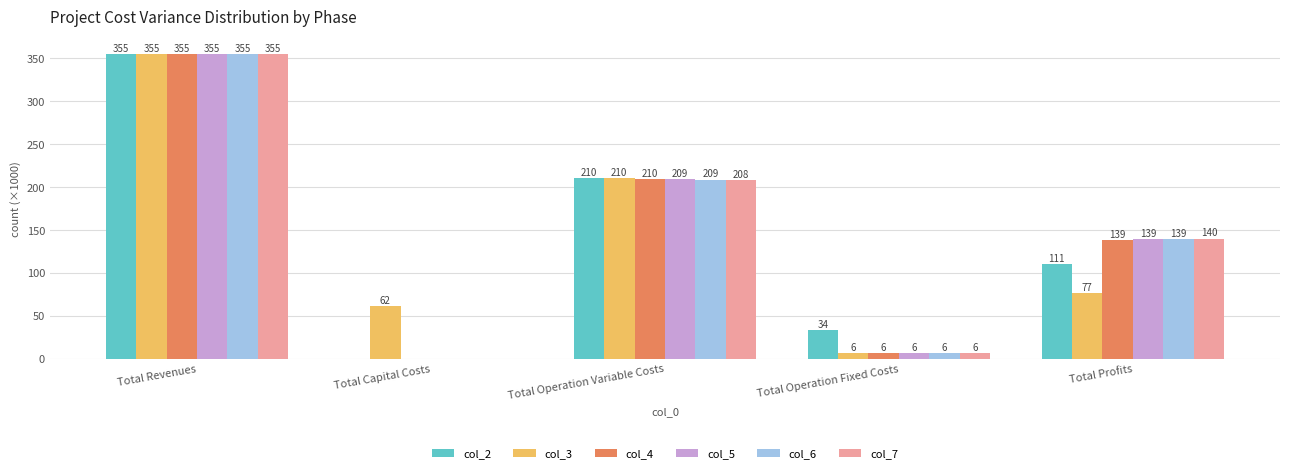

Is the value of col_3 at Total Operation Variable Costs greater than the value of col_6 at Total Revenues?

No